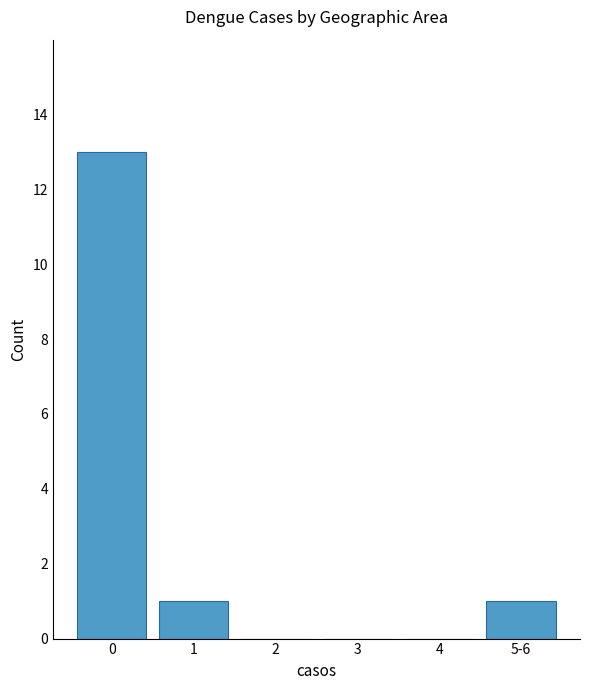

What is the maximum value shown in the chart?

13